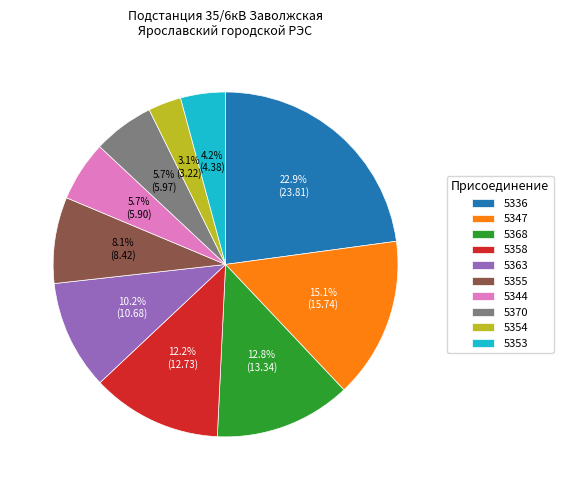

Is 5336 the majority of the pie?

No